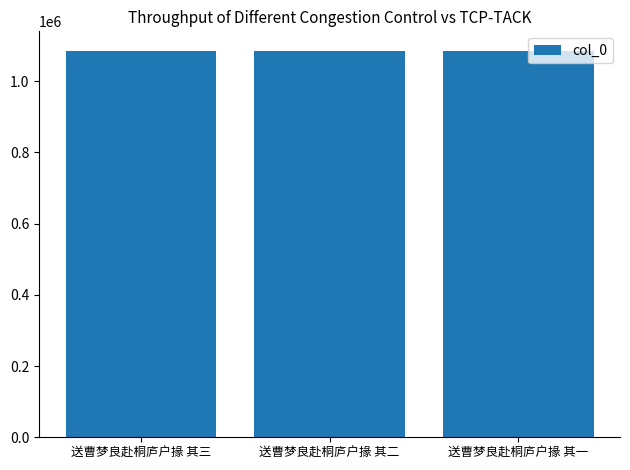

What is the label of the 1st bar from the left?

送曹梦良赴桐庐户掾 其三